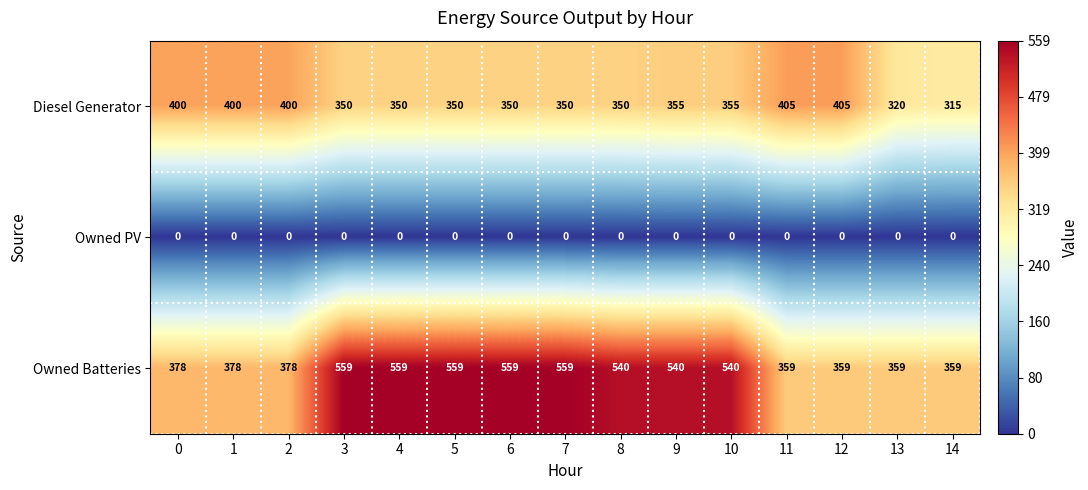

Which series has the widest spread of values?

Owned Batteries